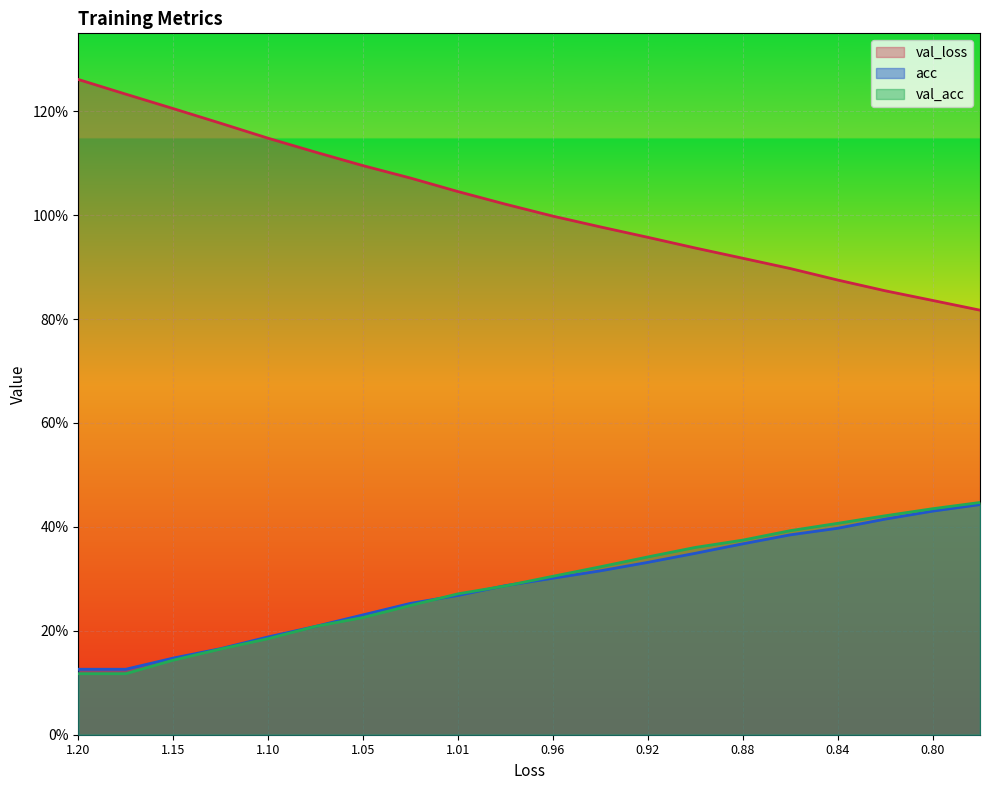

What are all the series names shown in the legend?

val_loss, acc, val_acc